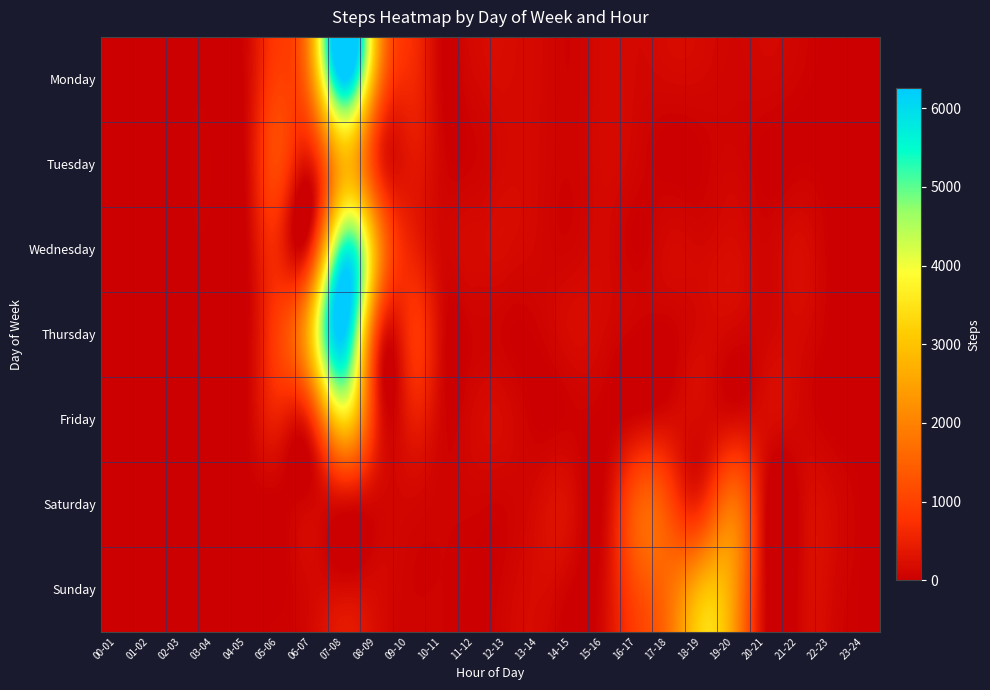

Reading left to right, extract all data points from this chart.

Monday: 00-01=3	01-02=2	02-03=2	03-04=4	04-05=120	05-06=965	06-07=2228	07-08=6254	08-09=2213	09-10=649	10-11=37	11-12=120	12-13=177	13-14=128	14-15=53	15-16=157	16-17=119	17-18=129	18-19=122	19-20=85	20-21=99	21-22=49	22-23=4	23-24=3
Tuesday: 00-01=1	01-02=5	02-03=3	03-04=5	04-05=120	05-06=1069	06-07=430	07-08=2765	08-09=806	09-10=344	10-11=84	11-12=50	12-13=151	13-14=120	14-15=58	15-16=154	16-17=78	17-18=0	18-19=22	19-20=88	20-21=1	21-22=23	22-23=0	23-24=1
Wednesday: 00-01=0	01-02=0	02-03=4	03-04=1	04-05=37	05-06=557	06-07=835	07-08=5500	08-09=2484	09-10=568	10-11=115	11-12=166	12-13=176	13-14=105	14-15=75	15-16=134	16-17=21	17-18=145	18-19=129	19-20=186	20-21=79	21-22=197	22-23=4	23-24=2
Thursday: 00-01=2	01-02=2	02-03=5	03-04=4	04-05=28	05-06=1044	06-07=3183	07-08=6202	08-09=996	09-10=716	10-11=134	11-12=54	12-13=31	13-14=45	14-15=178	15-16=119	16-17=20	17-18=8	18-19=147	19-20=96	20-21=101	21-22=149	22-23=3	23-24=2
Friday: 00-01=0	01-02=1	02-03=1	03-04=4	04-05=37	05-06=463	06-07=863	07-08=3351	08-09=549	09-10=390	10-11=90	11-12=140	12-13=152	13-14=5	14-15=39	15-16=4	16-17=91	17-18=190	18-19=164	19-20=192	20-21=191	21-22=114	22-23=0	23-24=3
Saturday: 00-01=1	01-02=4	02-03=3	03-04=5	04-05=0	05-06=0	06-07=108	07-08=167	08-09=108	09-10=111	10-11=54	11-12=61	12-13=57	13-14=183	14-15=189	15-16=90	16-17=1363	17-18=1106	18-19=689	19-20=1723	20-21=25	21-22=60	22-23=148	23-24=0
Sunday: 00-01=5	01-02=0	02-03=4	03-04=1	04-05=3	05-06=1	06-07=134	07-08=177	08-09=160	09-10=54	10-11=49	11-12=13	12-13=86	13-14=178	14-15=28	15-16=178	16-17=1146	17-18=1713	18-19=2829	19-20=2312	20-21=14	21-22=79	22-23=132	23-24=4